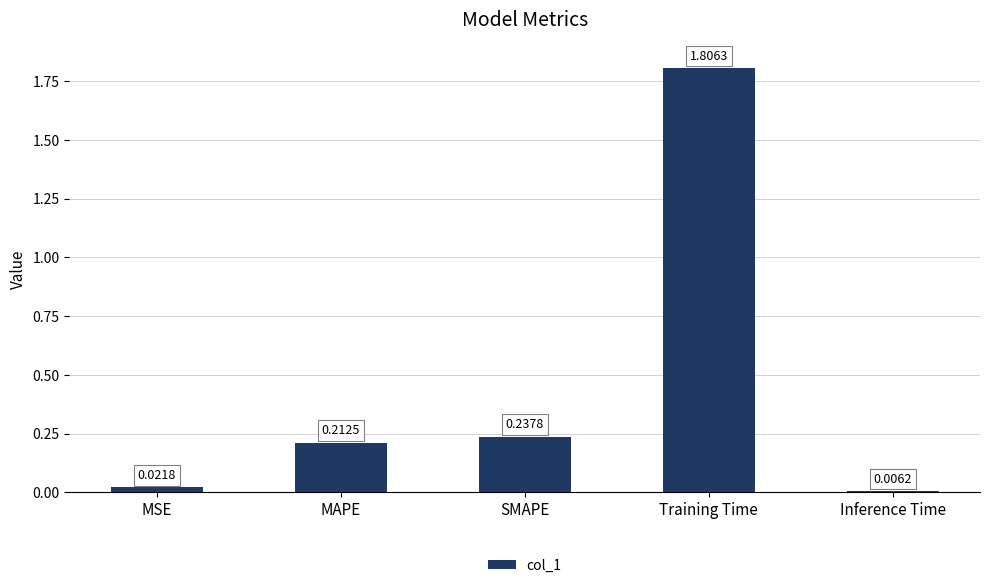

List the labels in order of value, largest first.

Training Time, SMAPE, MAPE, MSE, Inference Time